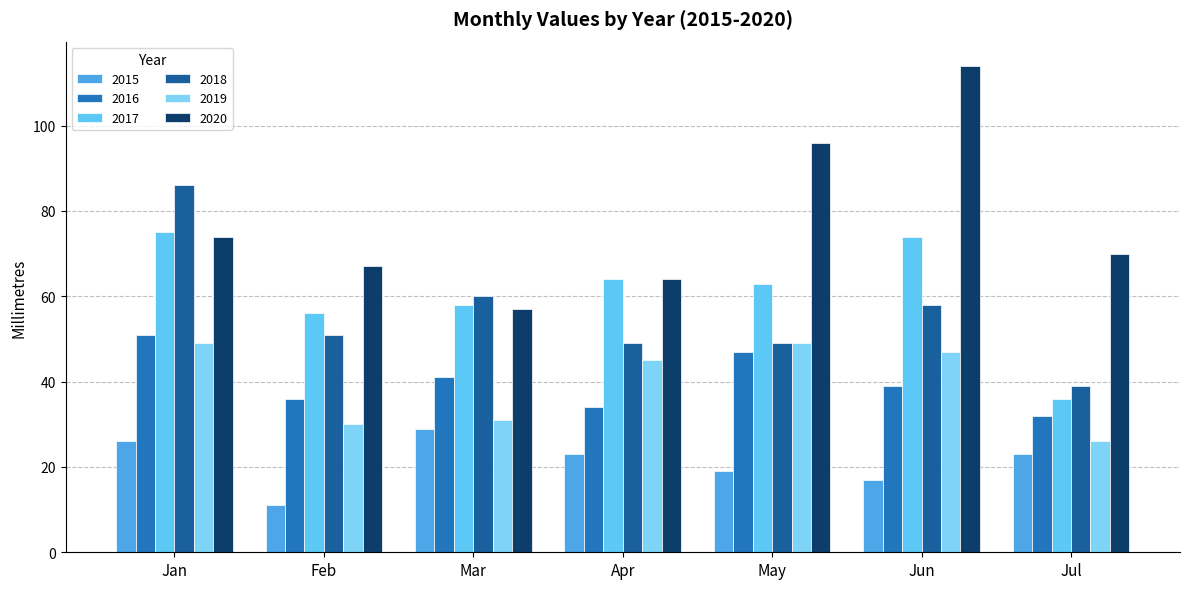

Count the number of data series in this chart.

6